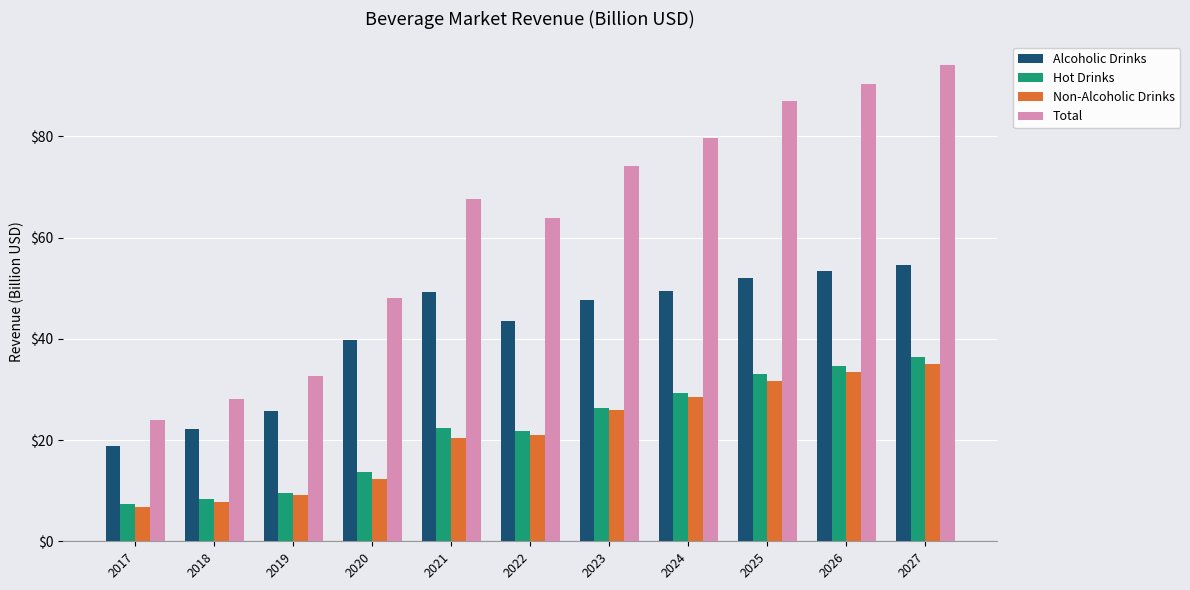

What is the smallest value displayed?

6.7